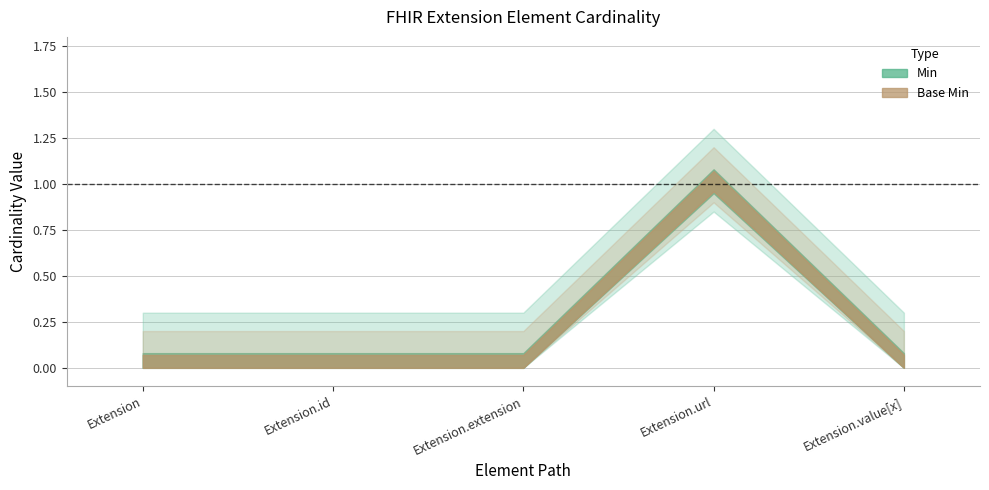

The value of Base Min at Extension.url is 1. True or false?

True